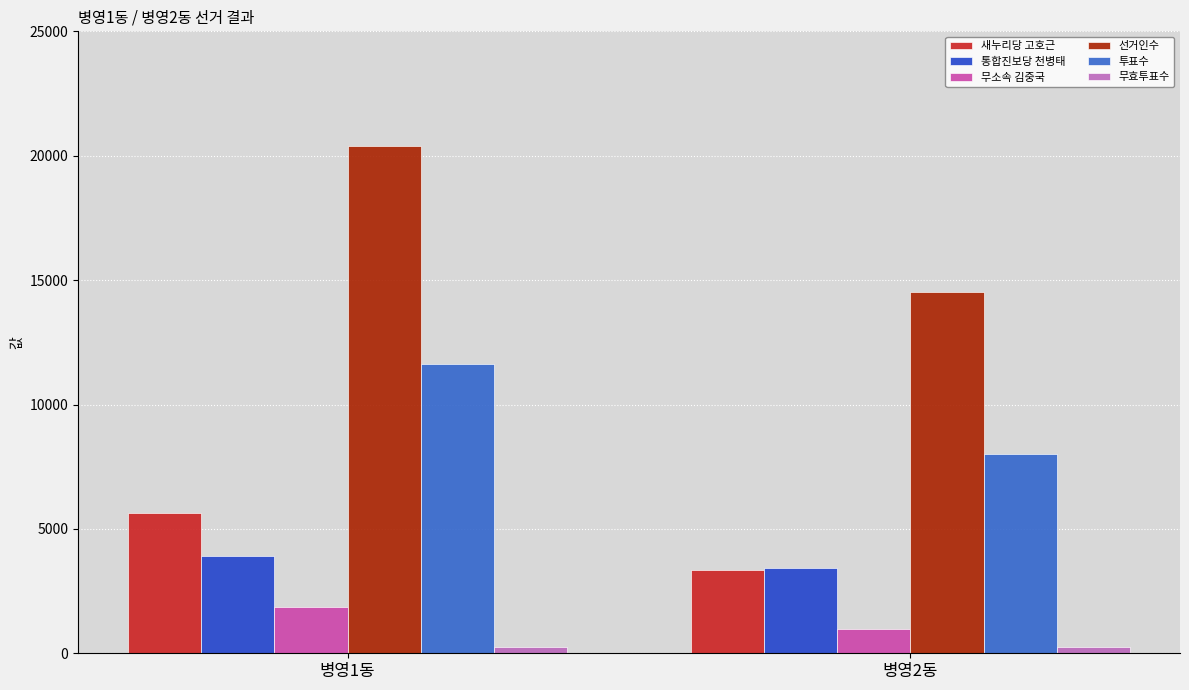

How many bars are there in each group?

6